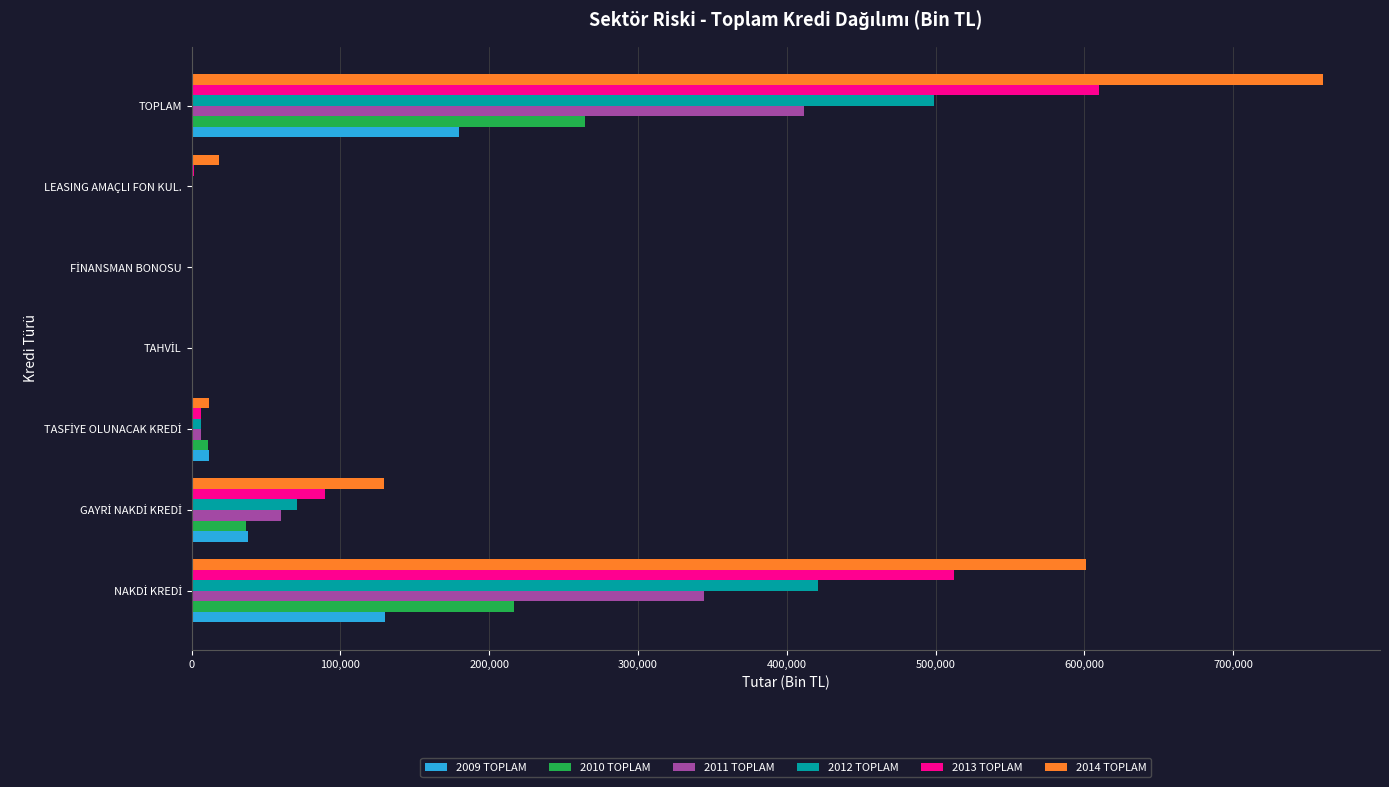

Which series has the widest spread of values?

2014 TOPLAM